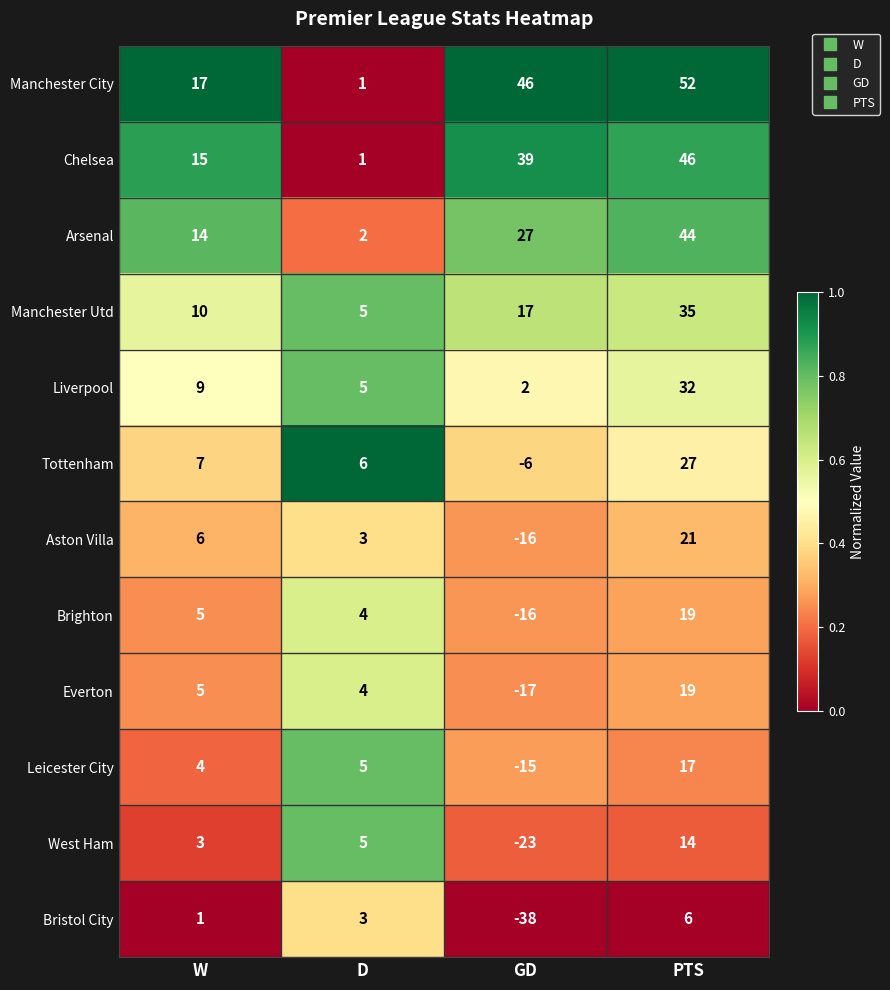

What is the difference between the maximum and minimum values in the Leicester City series?

32